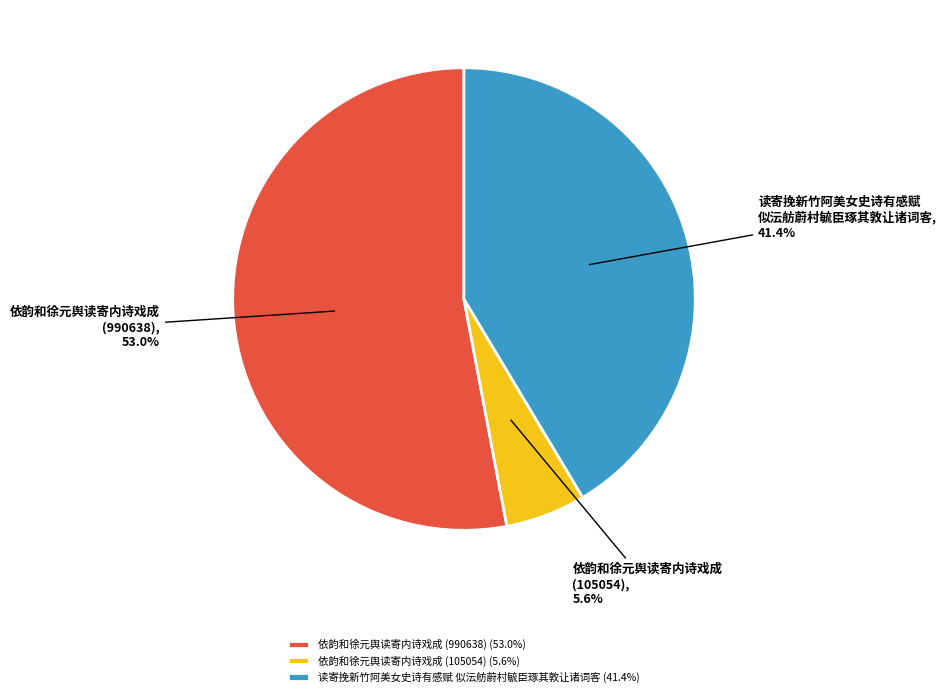

Is there a majority slice in this chart?

Yes